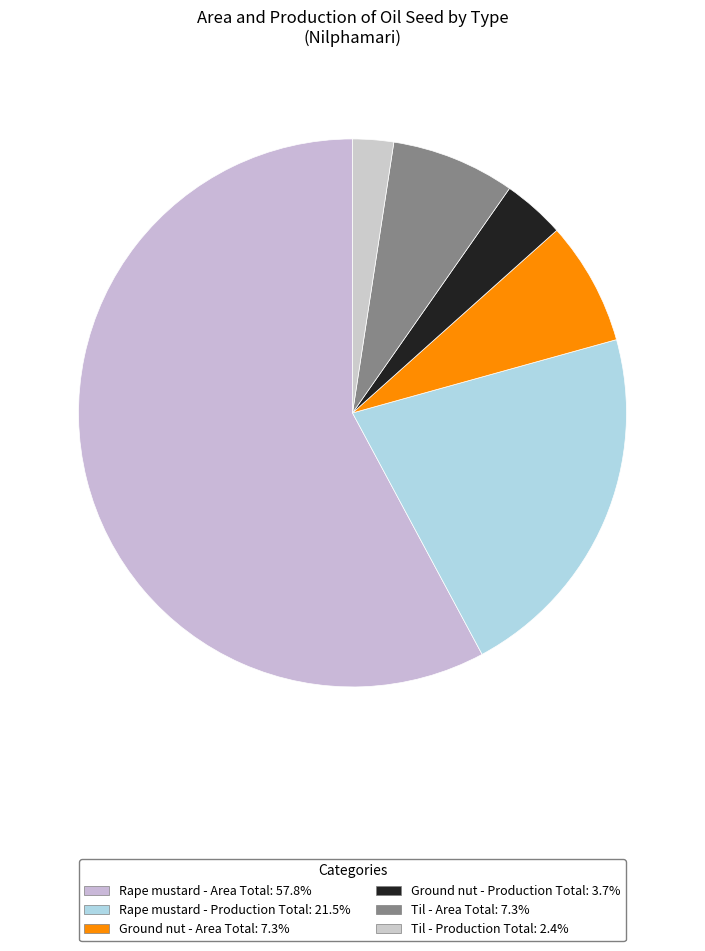

How many segments does this pie chart have?

6